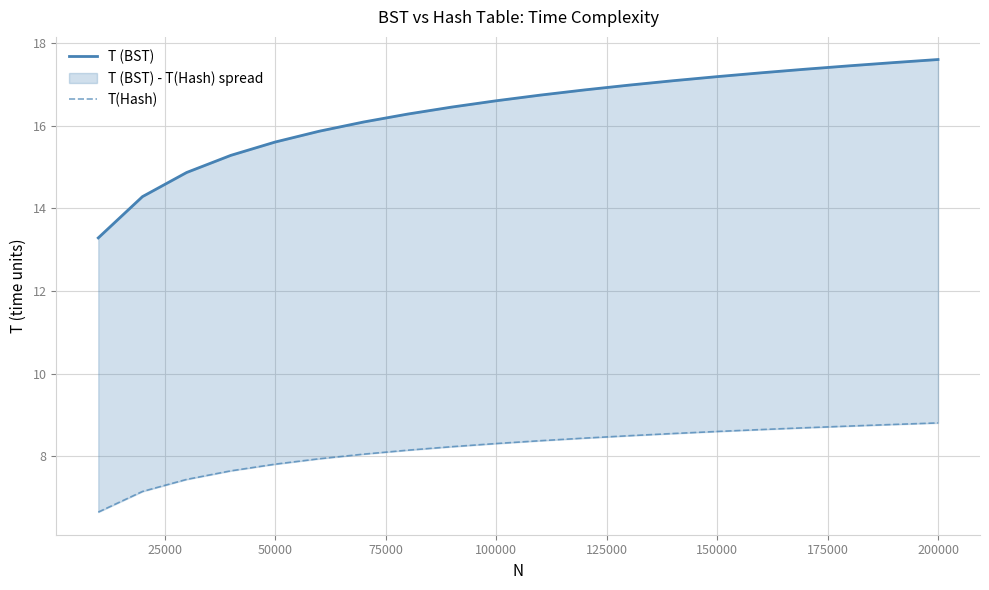

Which series has the largest total across all categories?

T (BST)